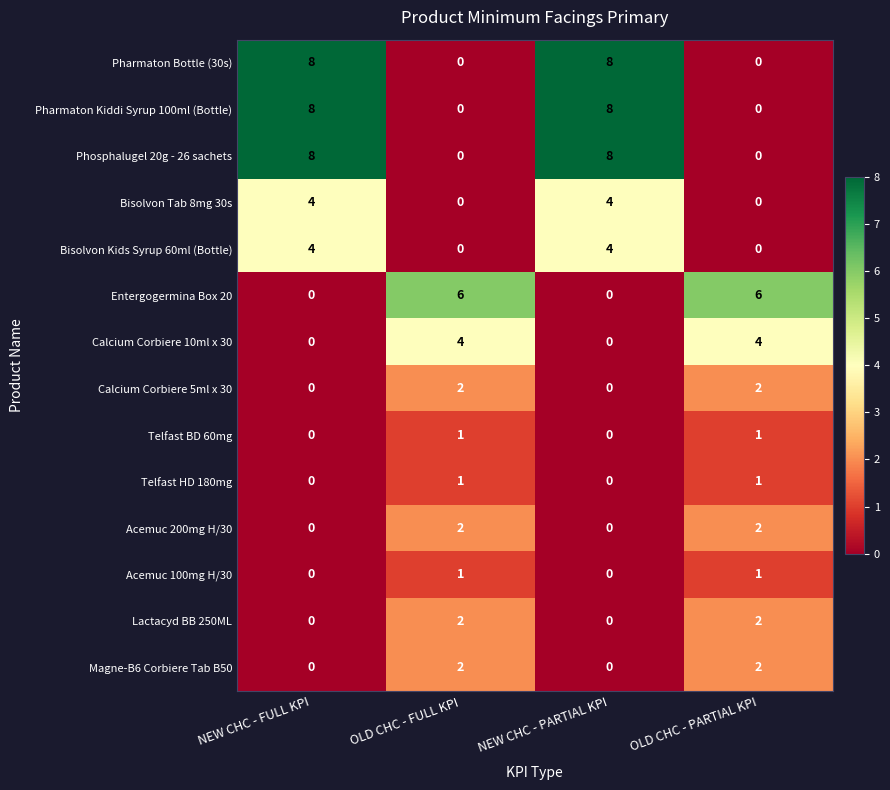

Is the value of Acemuc 200mg H/30 at NEW CHC - FULL KPI greater than the value of Pharmaton Kiddi Syrup 100ml (Bottle) at NEW CHC - PARTIAL KPI?

No